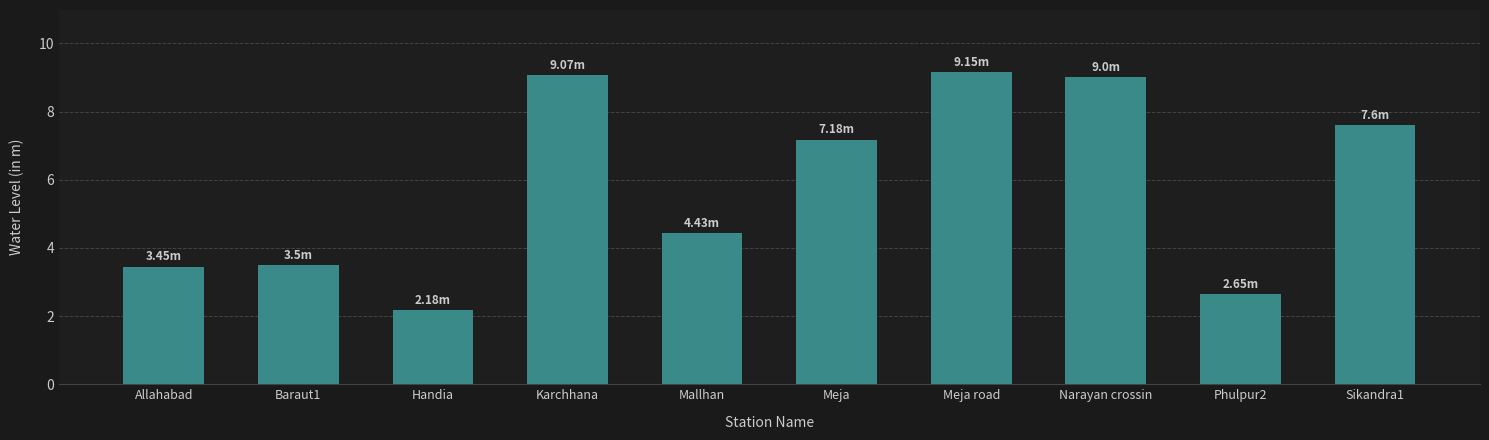

What is the change in value from Karchhana to Mallhan?

-4.6